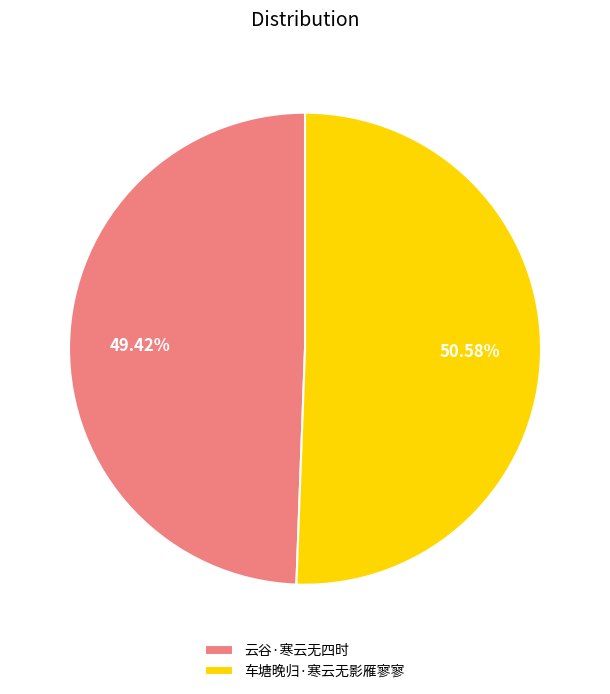

Rank the categories by value from highest to lowest.

车塘晚归·寒云无影雁寥寥, 云谷·寒云无四时